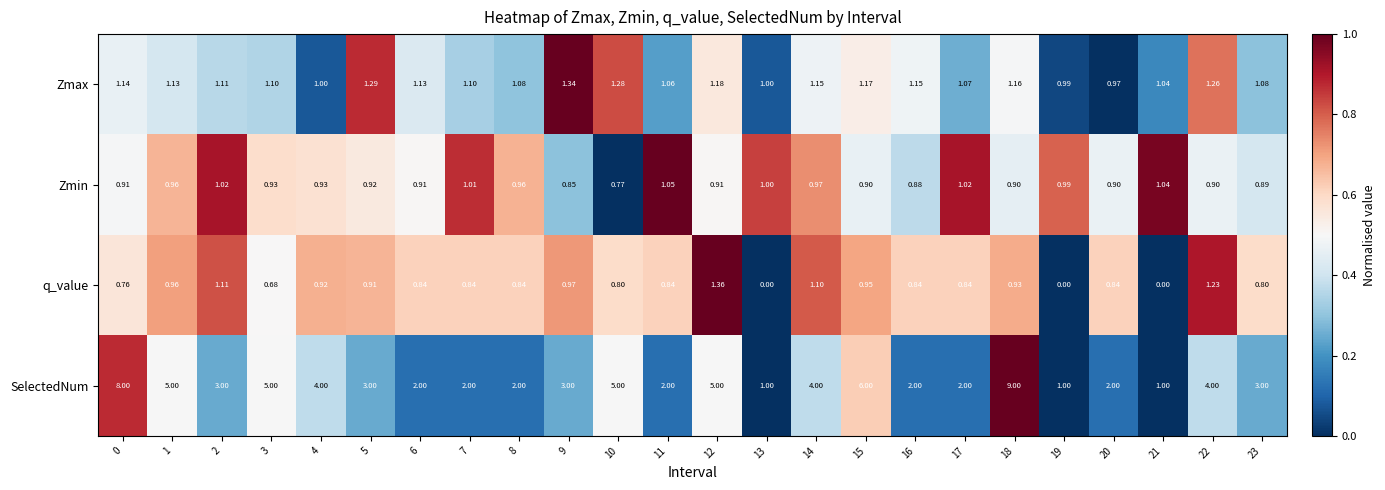

Rank the series by their maximum value, from lowest to highest.

Zmin, Zmax, q_value, SelectedNum